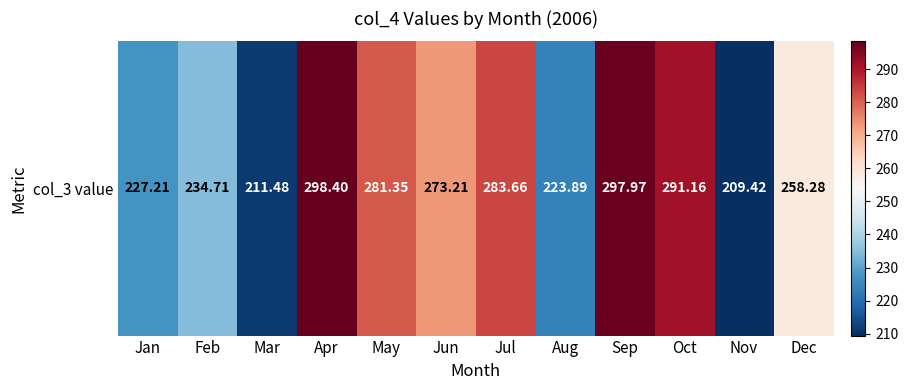

Reading left to right, transcribe all the data shown in this chart.

Jan=227.2	Feb=234.7	Mar=211.5	Apr=298.4	May=281.4	Jun=273.2	Jul=283.7	Aug=223.9	Sep=298.0	Oct=291.2	Nov=209.4	Dec=258.3